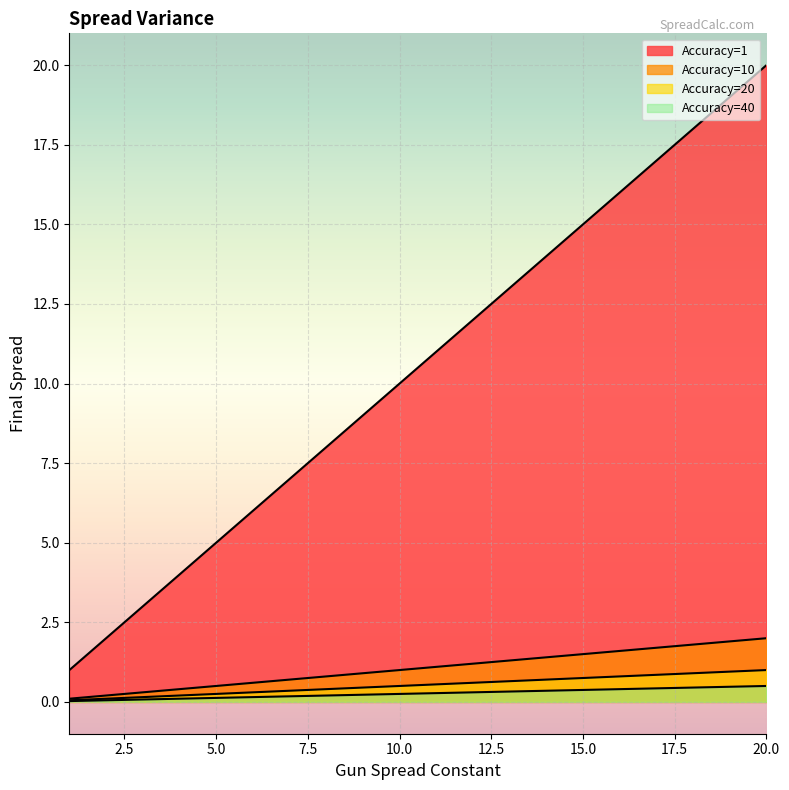

True or false: Accuracy=20 has a value of 0.2 at 5.

True